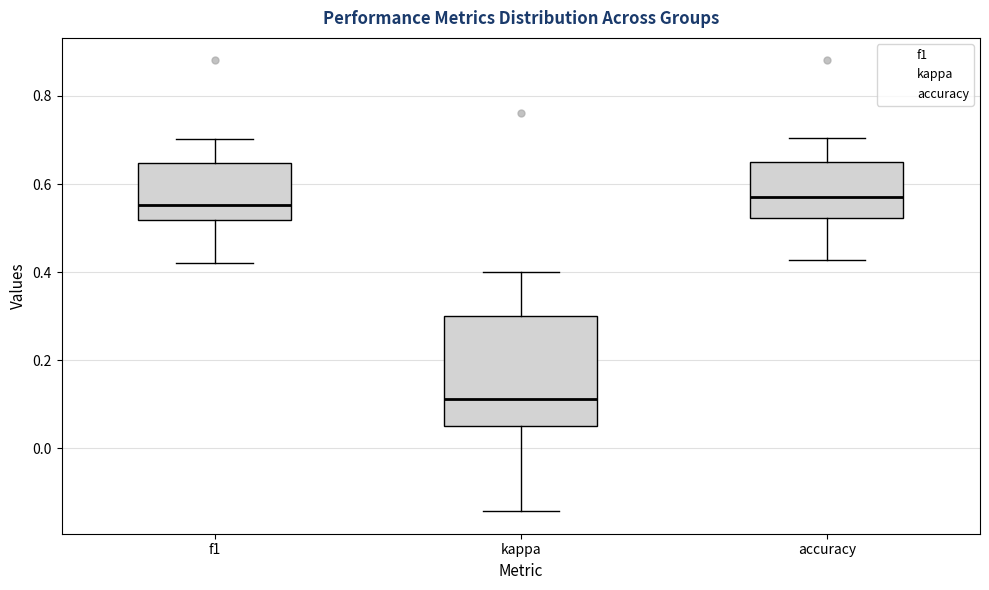

Reading left to right, read every box against the y-axis: the position of its median line, the range the box covers, and the ends of its whiskers. The values are not printed on the chart, so give them approximately, as read against the axis.

f1: median 0.56, box 0.52 to 0.64, whiskers 0.42 to 0.70
kappa: median 0.12, box 0.06 to 0.30, whiskers -0.14 to 0.40
accuracy: median 0.58, box 0.52 to 0.64, whiskers 0.42 to 0.70